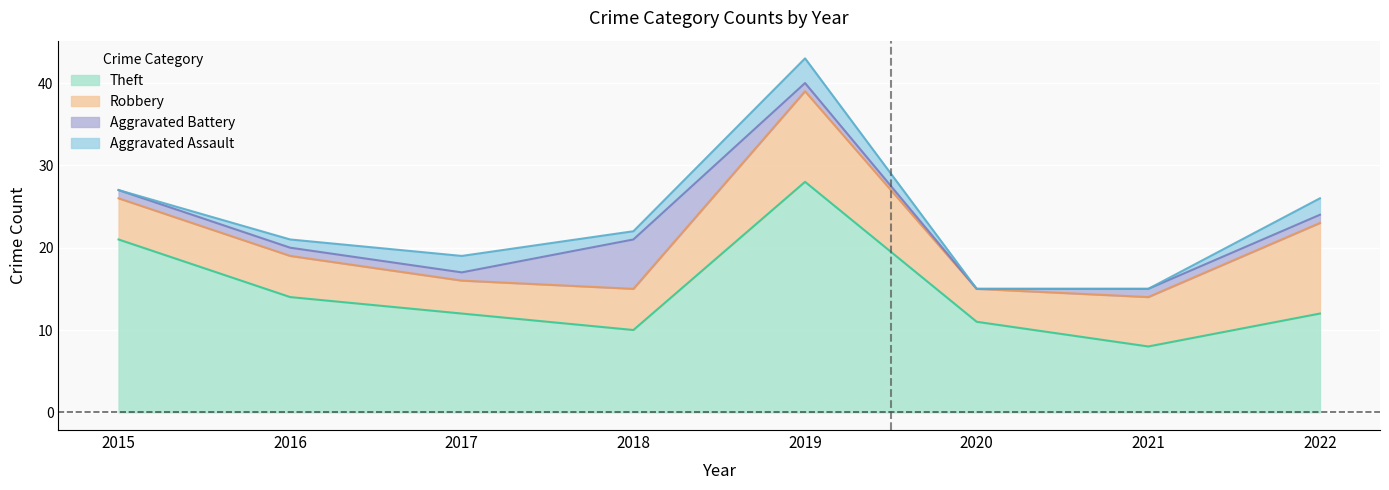

At how many categories does at least one series exceed 20?

5